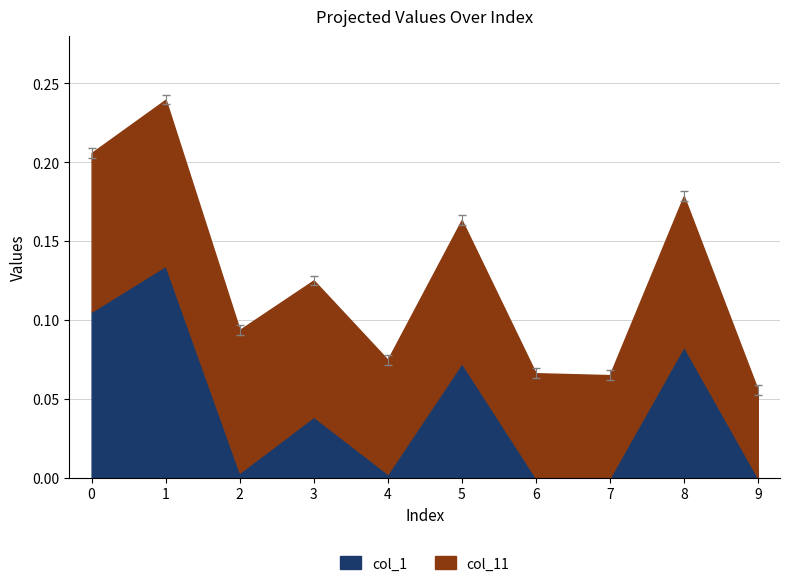

Rank the categories by value from lowest to highest.

9, 7, 6, 4, 2, 3, 5, 8, 0, 1